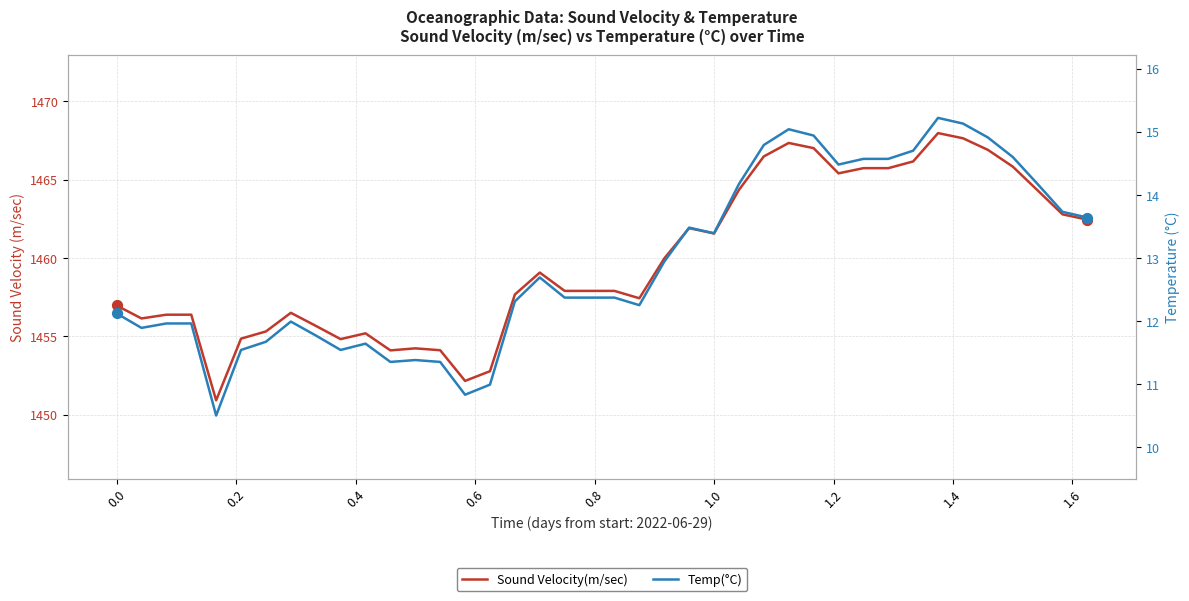

Which series has the largest total across all categories?

Sound Velocity(m/sec)